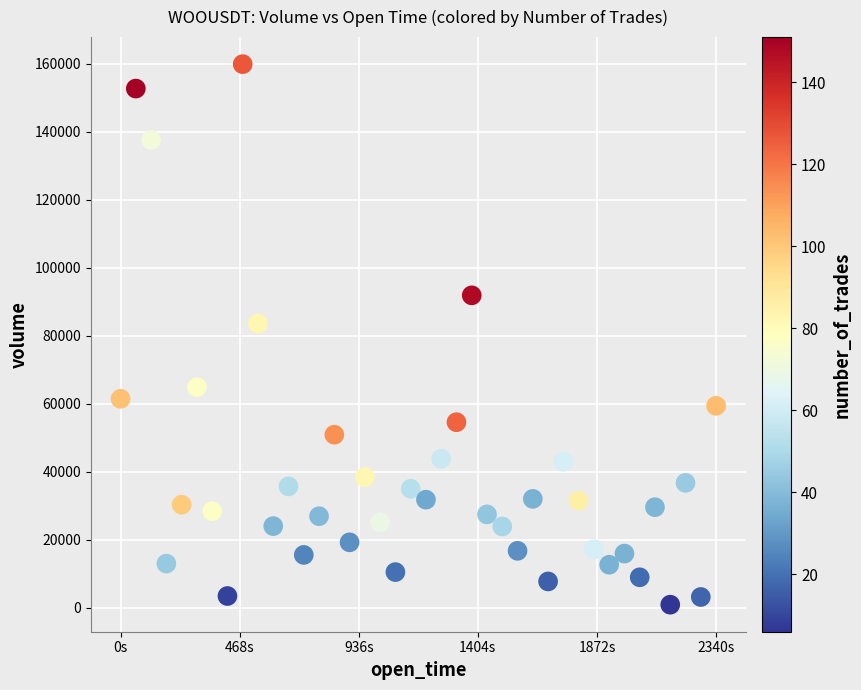

What is the range of Y values (max minus min)?

158926